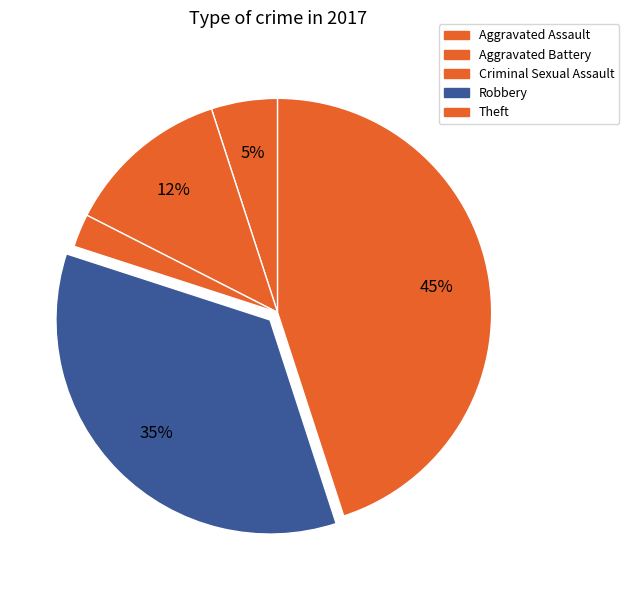

To the nearest percent, what is the combined percentage of Robbery and Theft?

80%